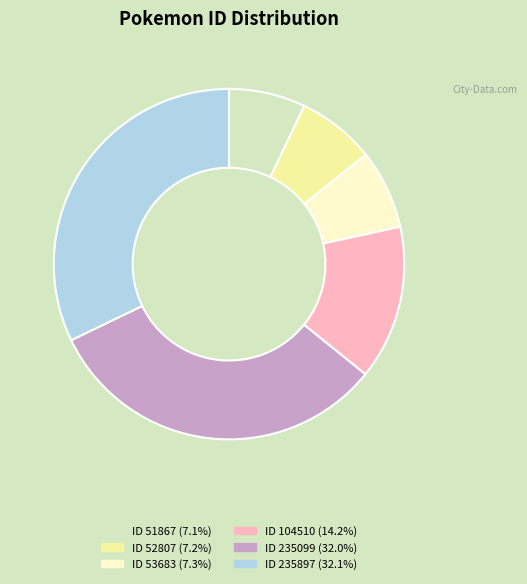

Is there a majority slice in this chart?

No